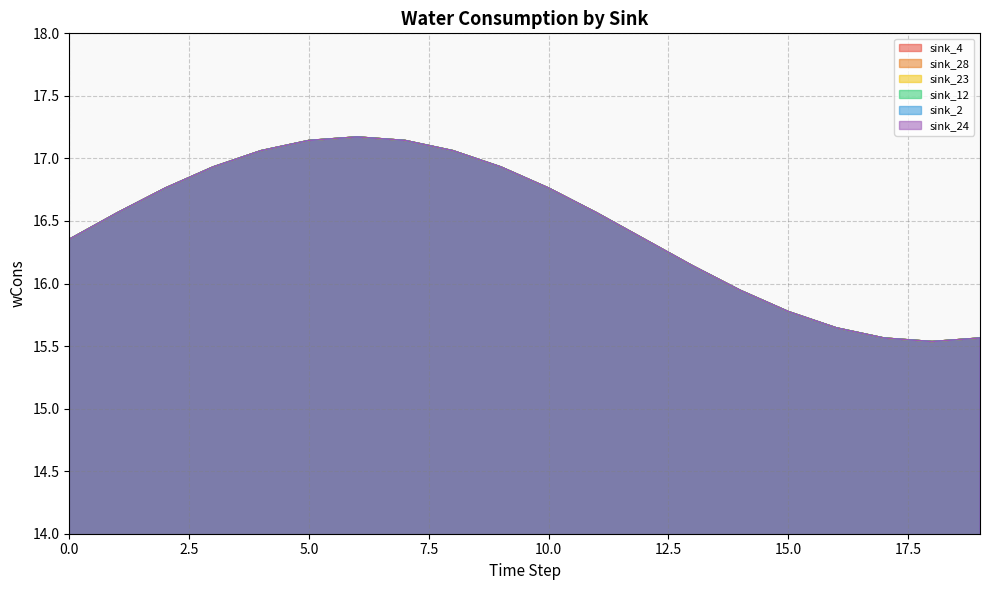

At which label is sink_2 closest to 16?

14